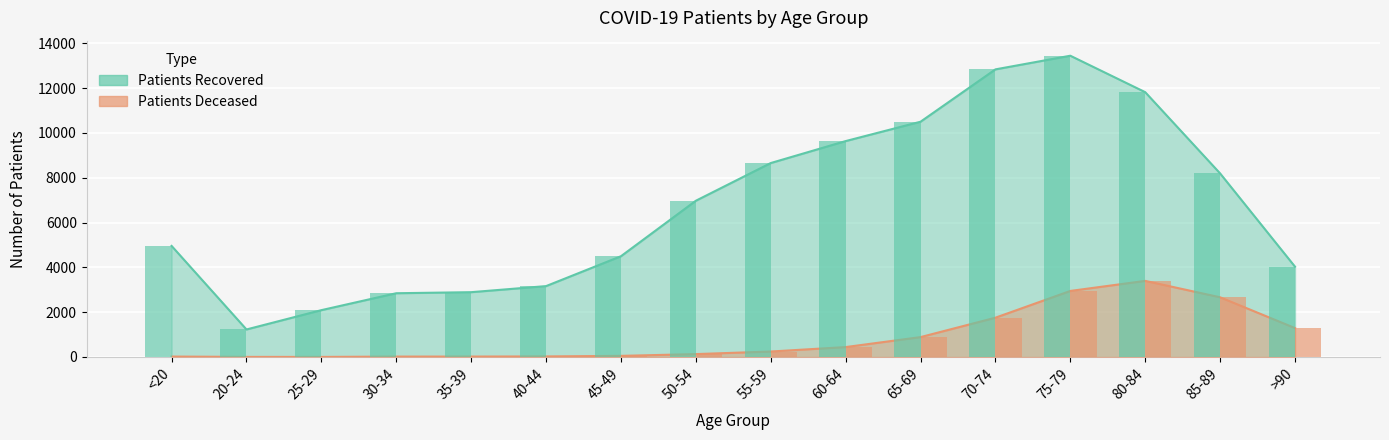

True or false: patients_recovered has a value of 6088 at >90.

False